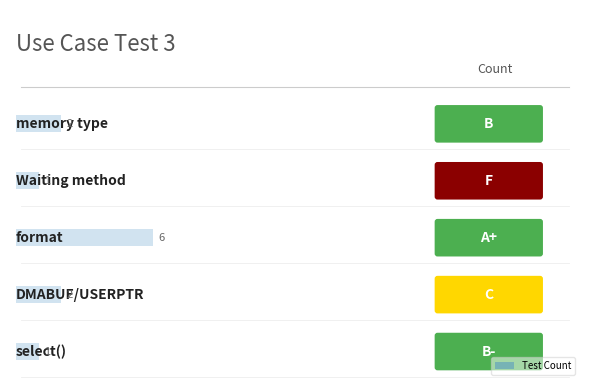

What is the value of the 3rd bar from the left?

6